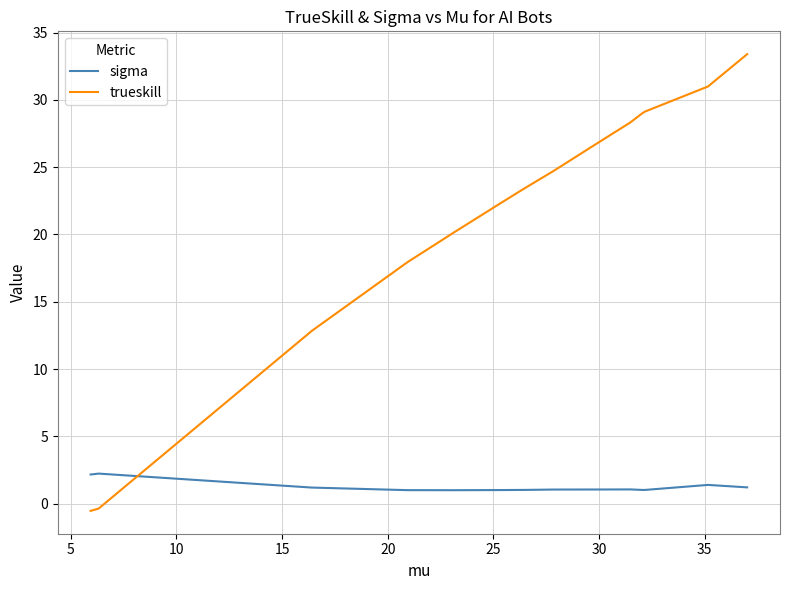

How many series are shown in this chart?

2